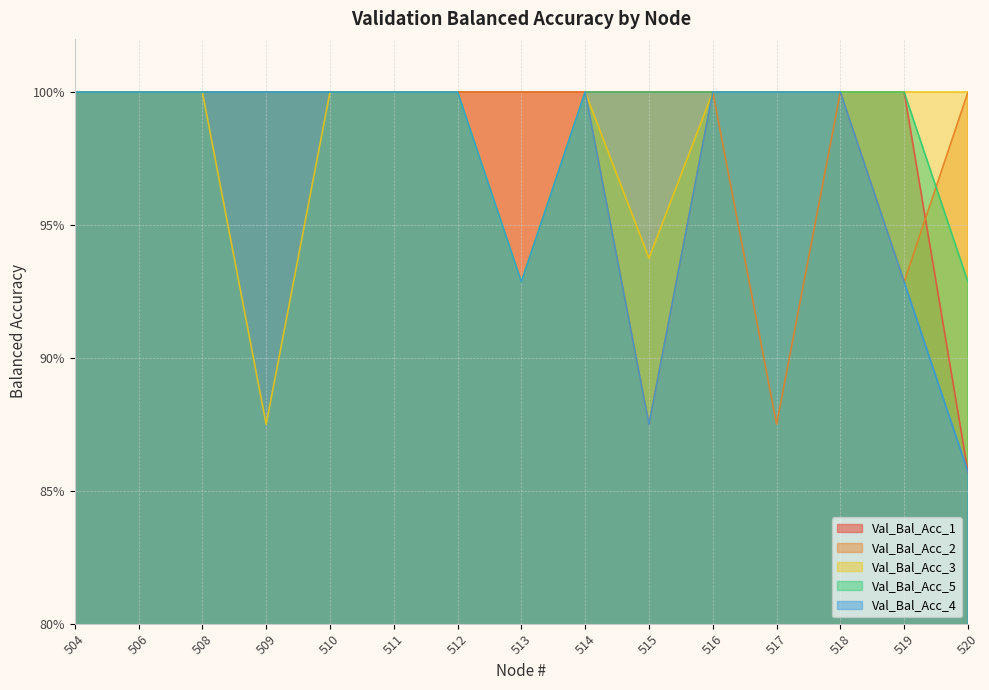

True or false: Val_Bal_Acc_3 and Val_Bal_Acc_5 intersect in this chart.

False